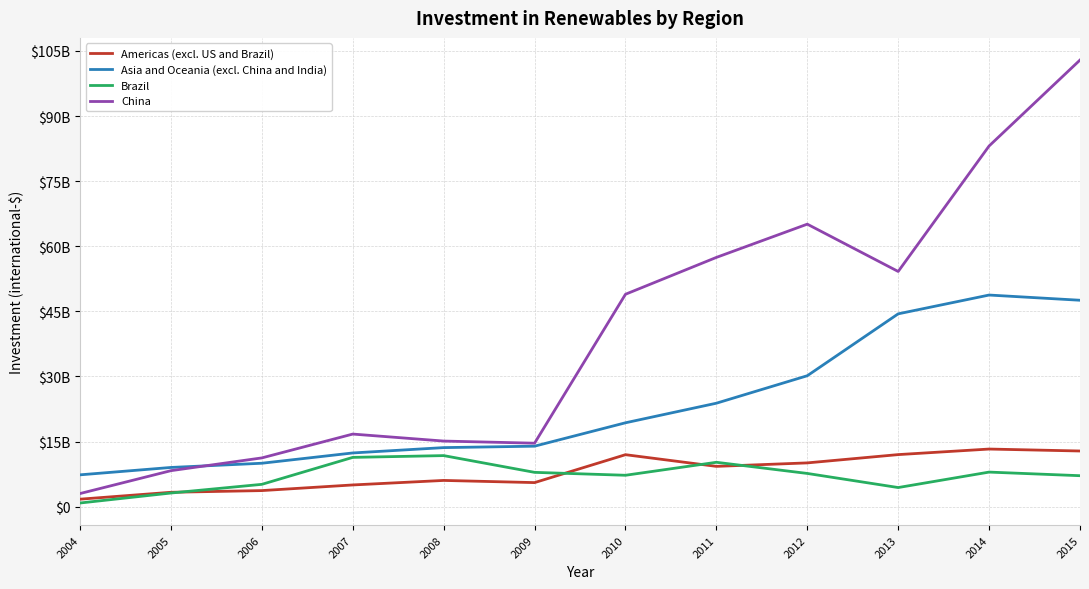

What is the spread (max minus min) of values at 2004?

6490000000